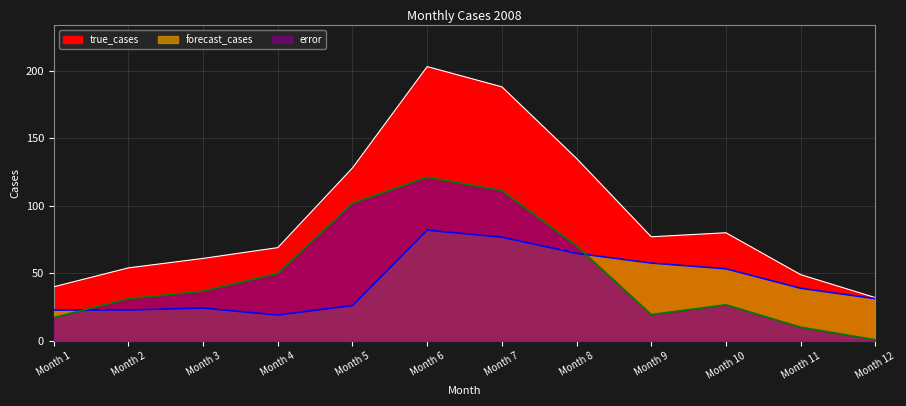

What is the difference between the true_cases values at Month 12 and Month 1?

8.0